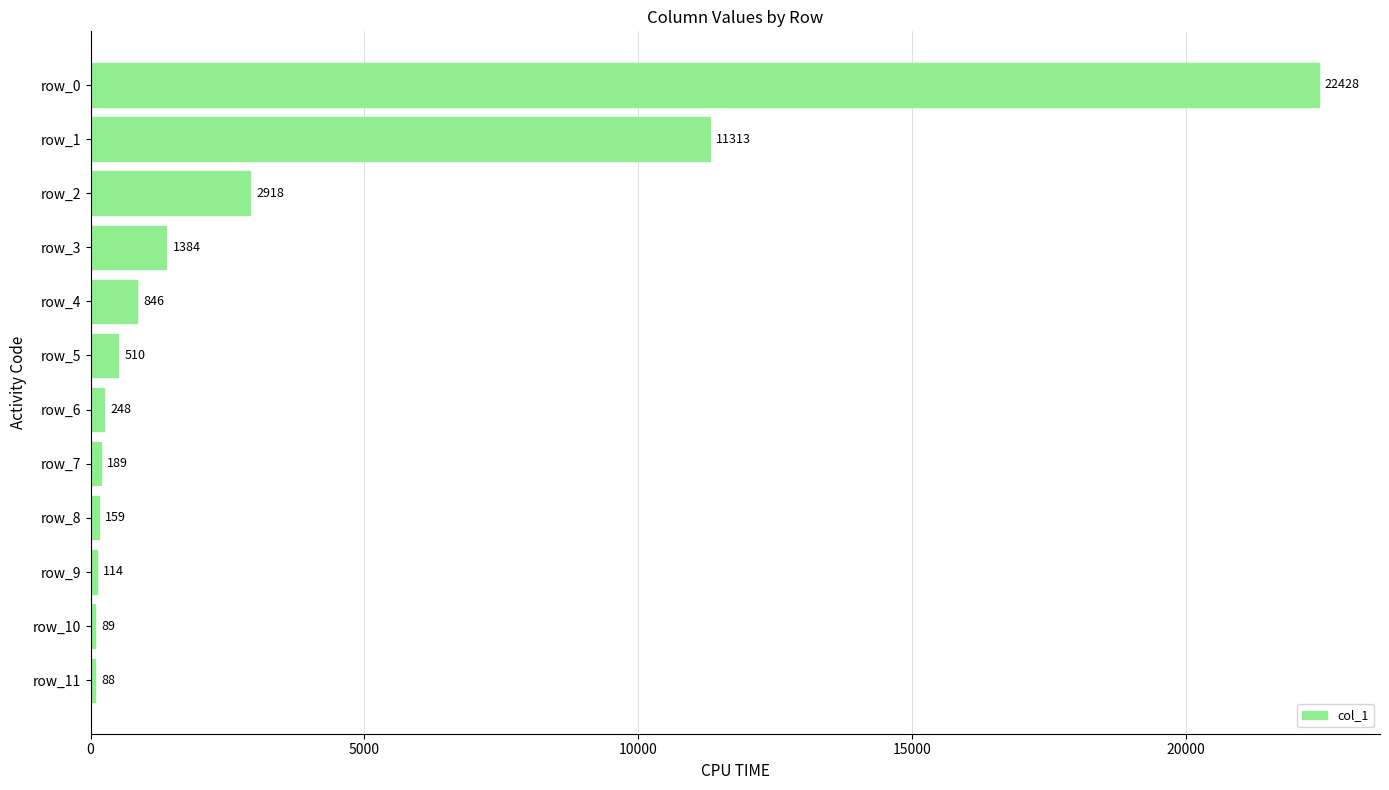

Reading top to bottom, what are all the values shown in this chart?

22428	11313	2918	1384	846	510	248	189	159	114	89	88